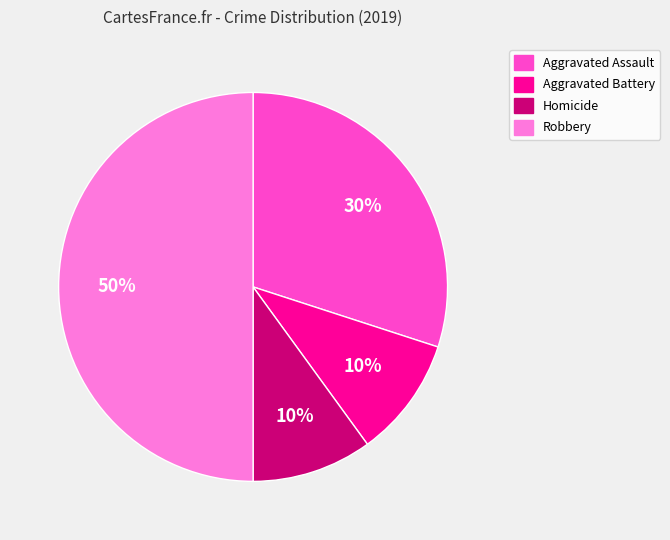

What percentage is the Robbery slice, to the nearest percent?

50%